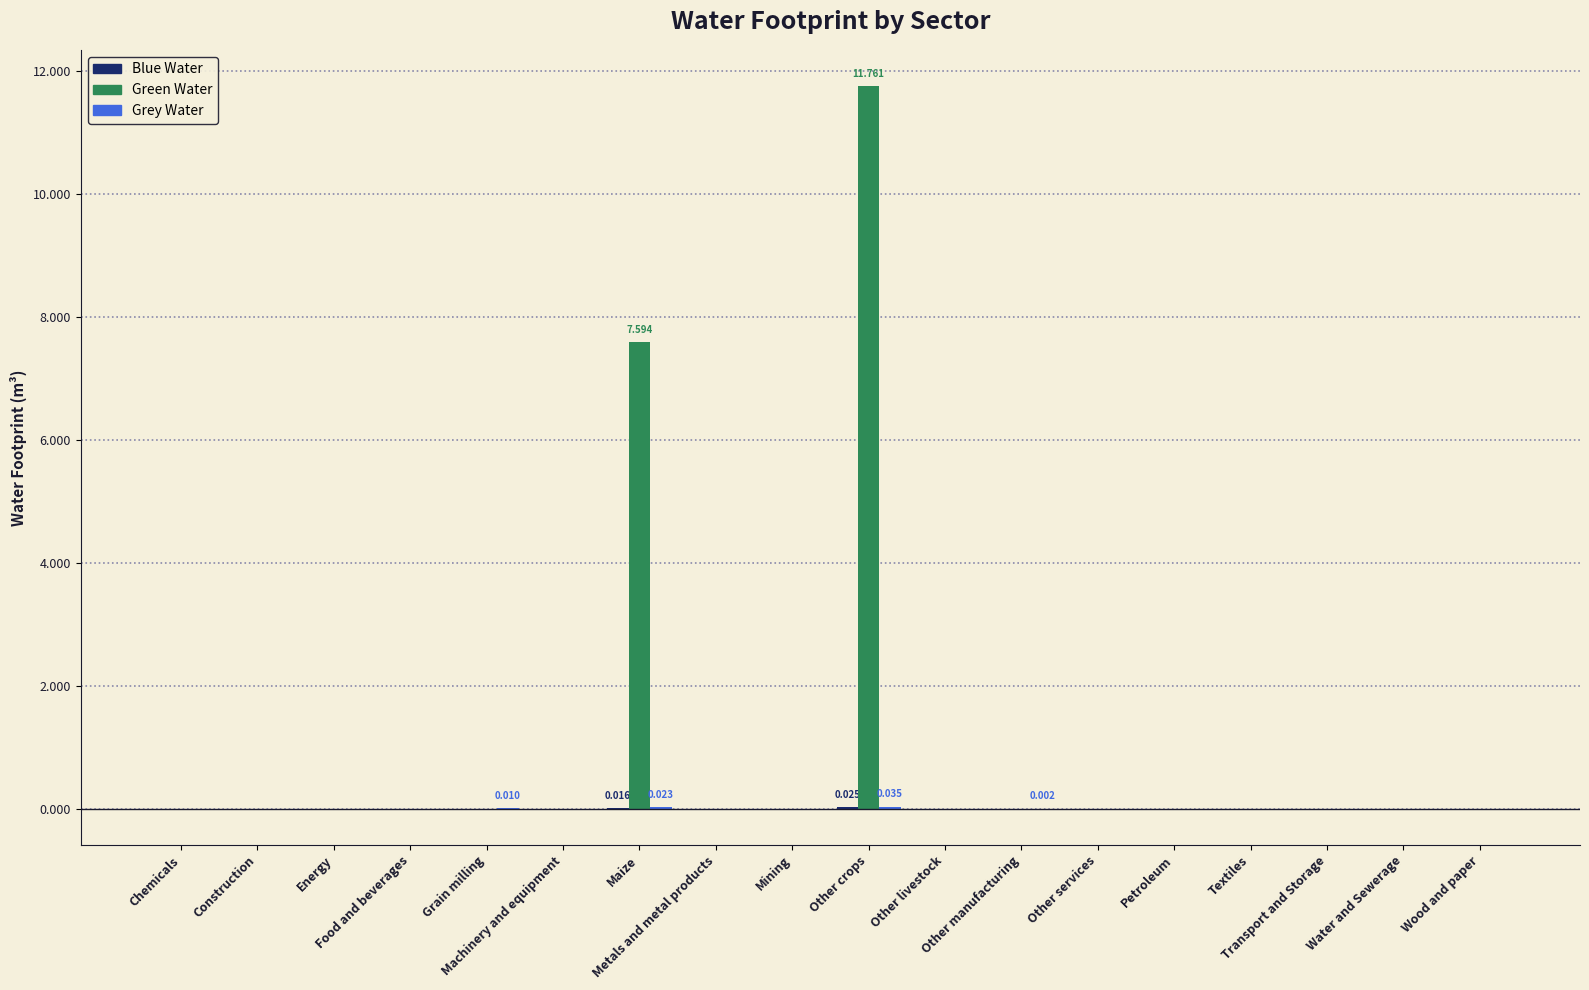

Count the number of data series in this chart.

3